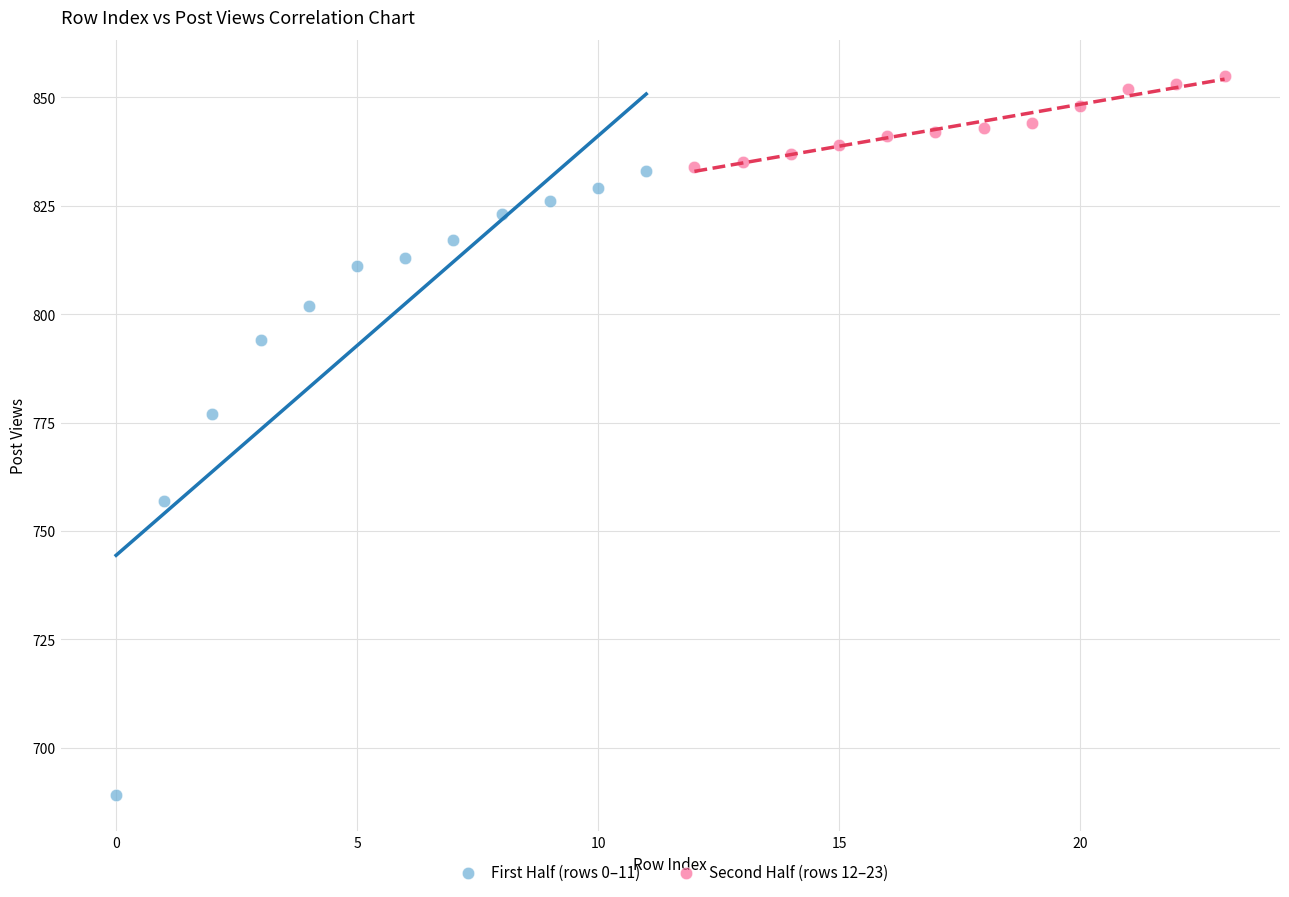

Which series has the largest Y range (max minus min)?

First Half (rows 0–11)